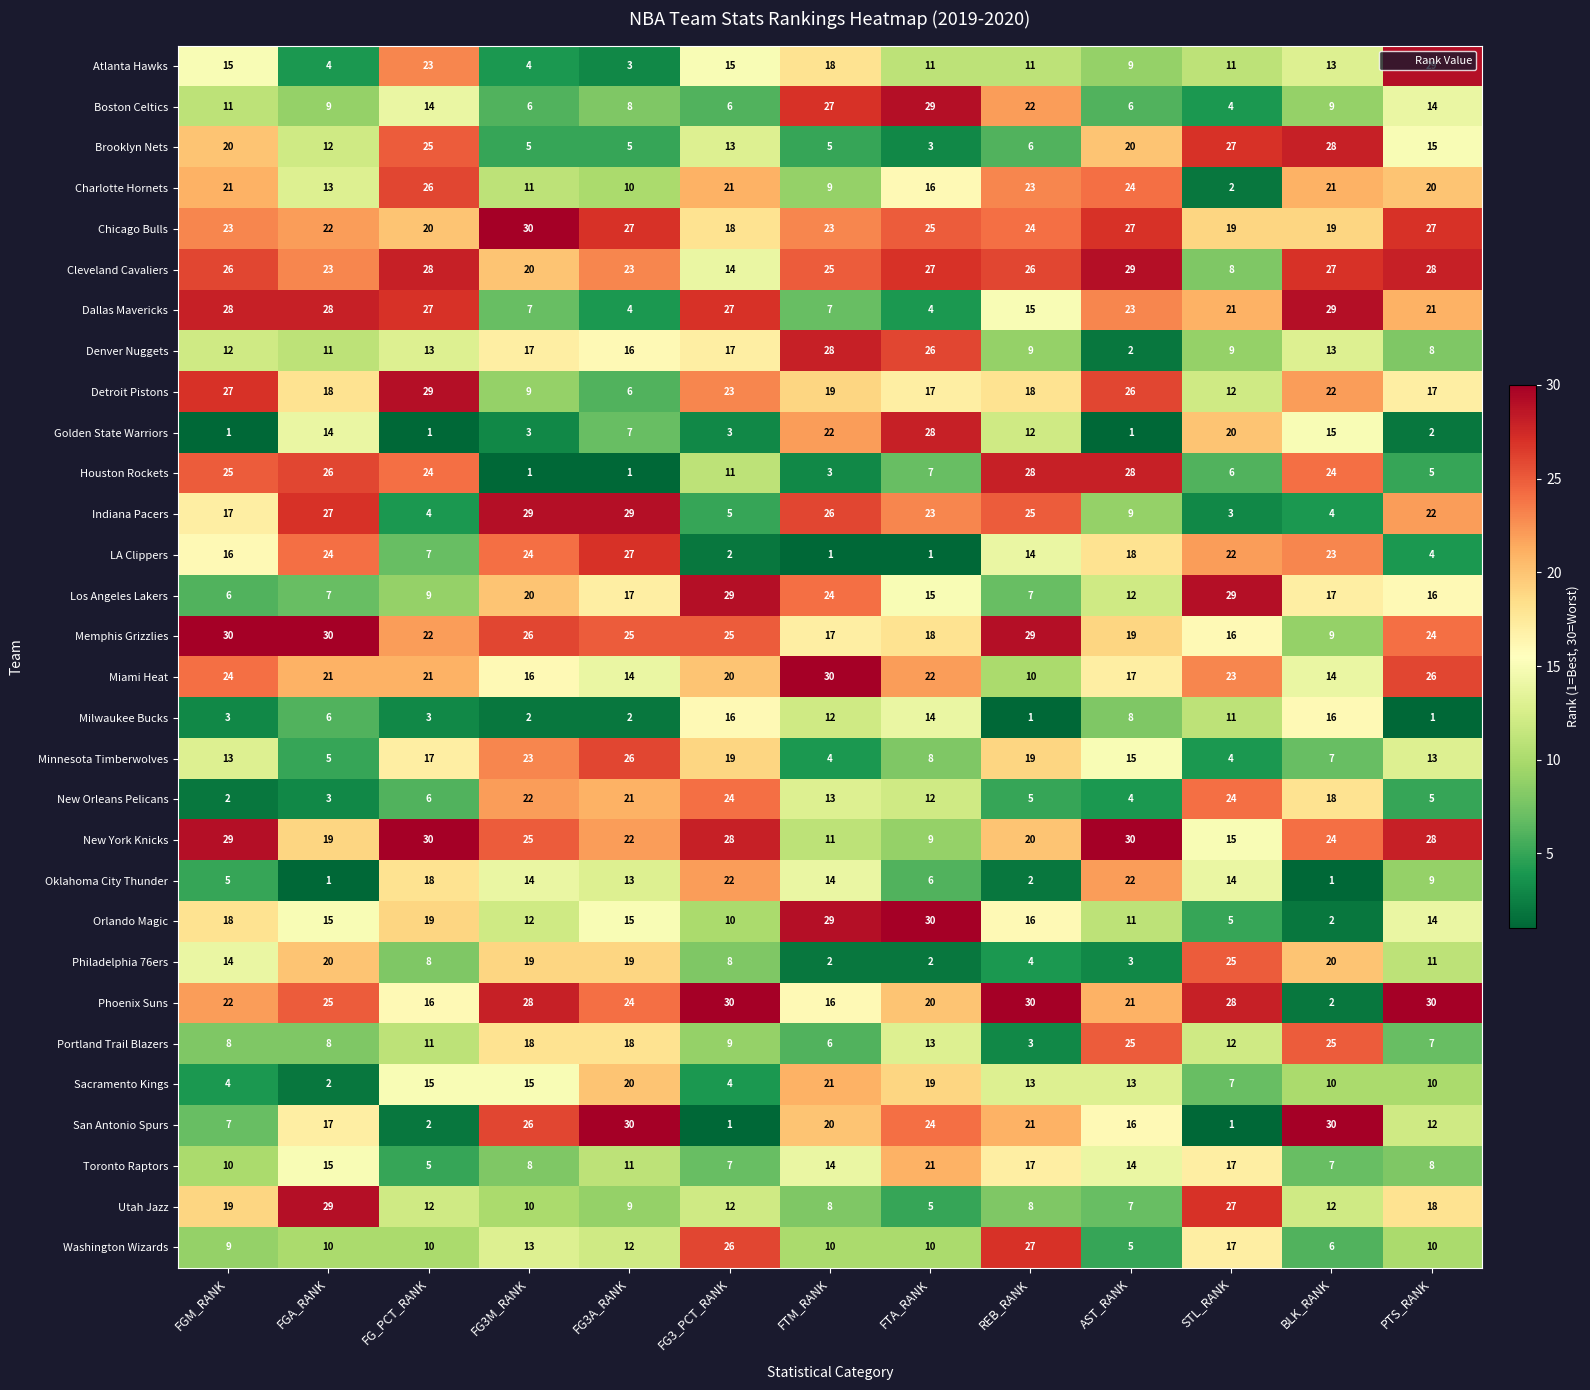

How many distinct data groups are displayed?

30